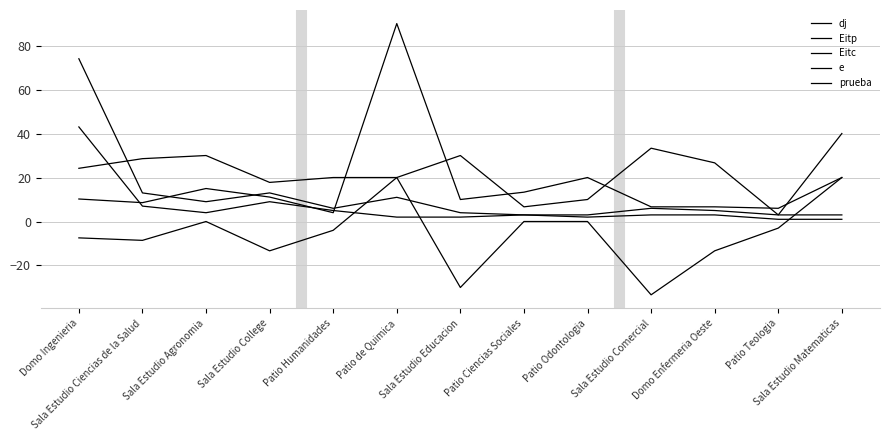

Is this an area chart (filled region under the line)?

No